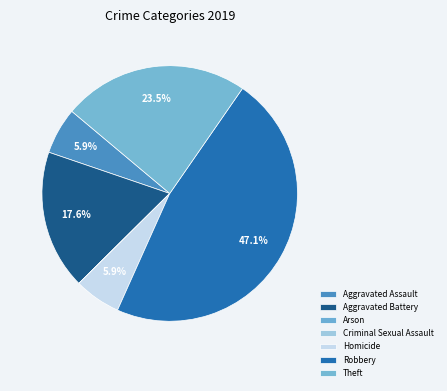

Is there a majority slice in this chart?

No